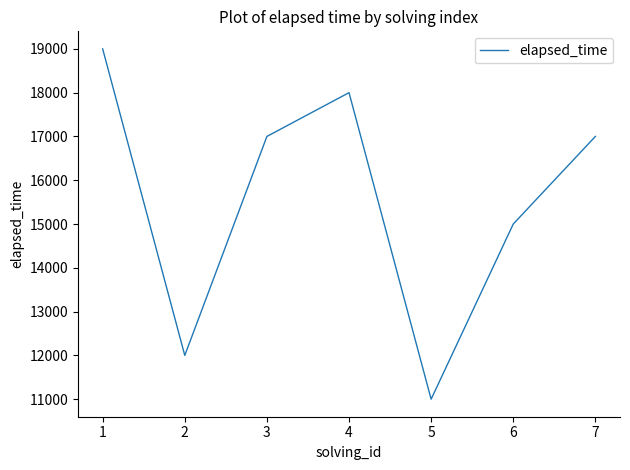

What is the change in value from 3 to 4?

+1000